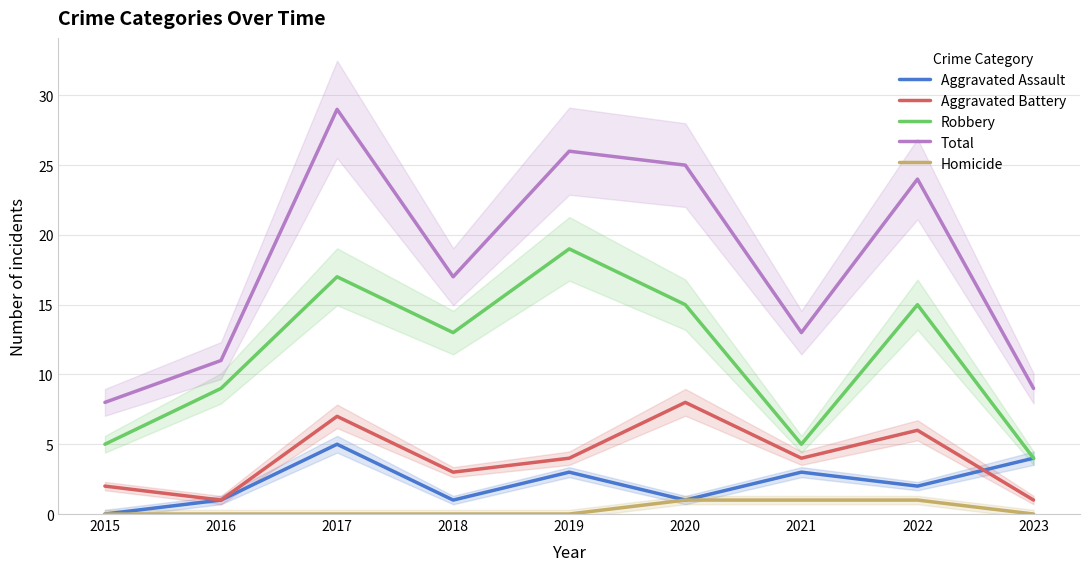

What is the total value across all series at 2021?

26